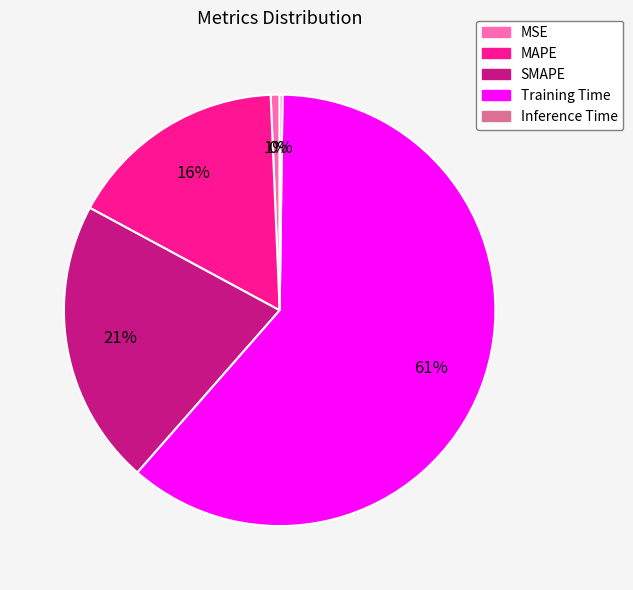

True or false: MAPE accounts for 16% of the total.

True